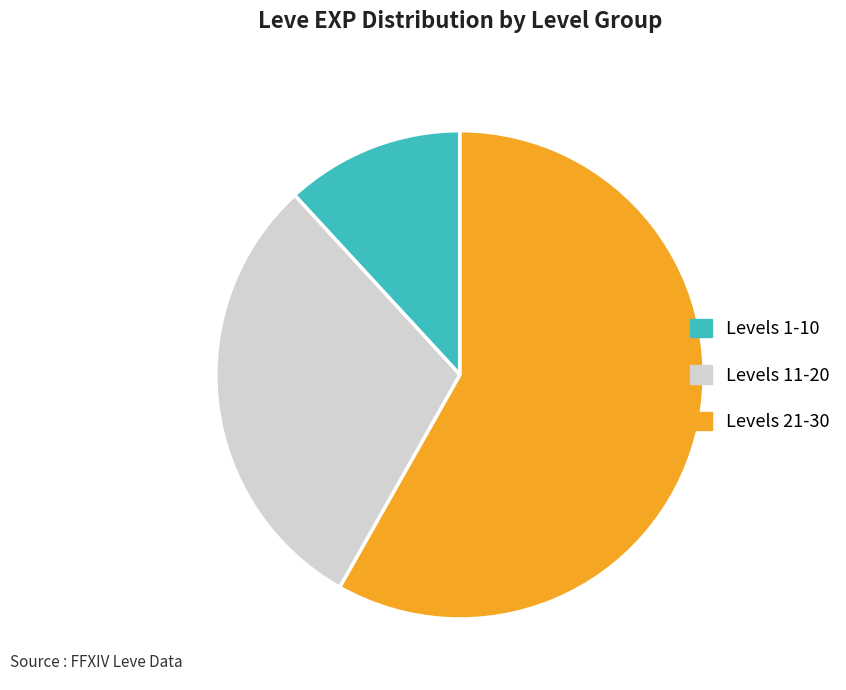

Does any single category account for the majority?

Yes